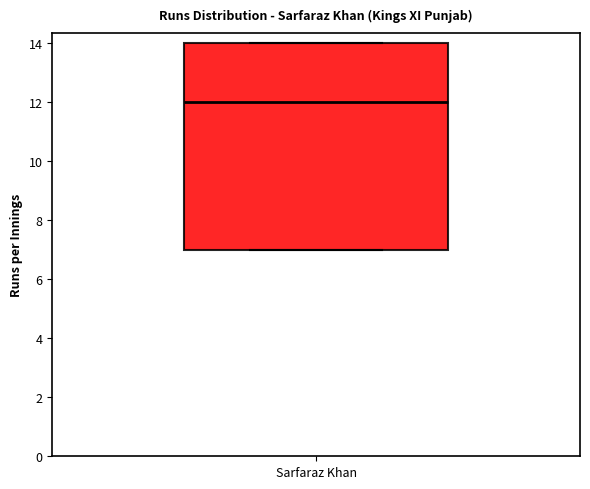

Where is the upper edge of the box for Sarfaraz Khan on the y-axis? The values are not printed on the chart, so give them approximately, as read against the axis.

14